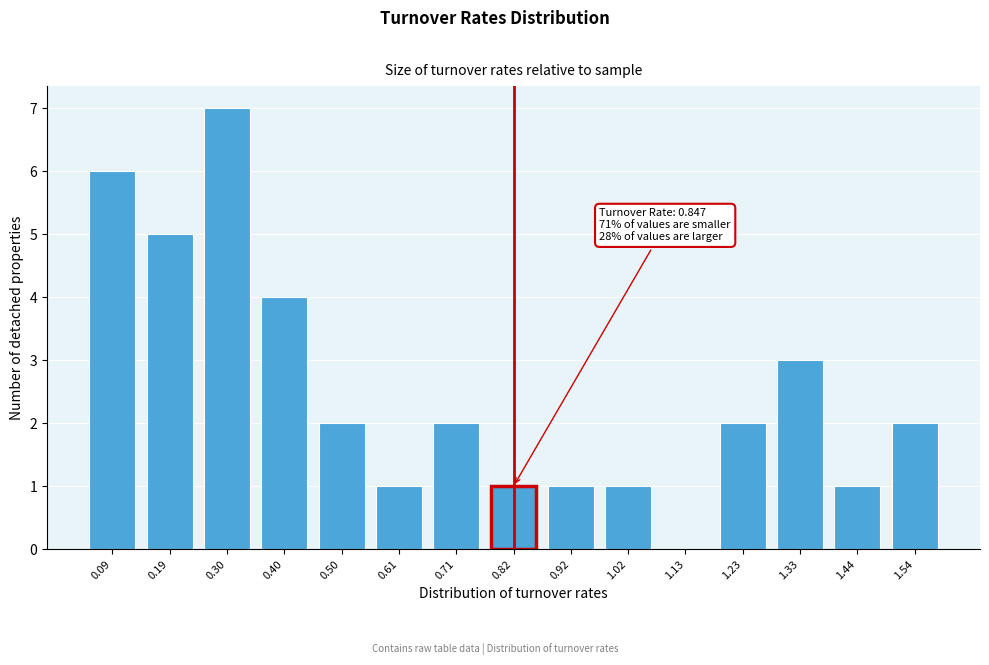

Reading left to right, extract all data points from this chart.

0.09=6	0.19=5	0.30=7	0.40=4	0.50=2	0.61=1	0.71=2	0.82=1	0.92=1	1.02=1	1.13=0	1.23=2	1.33=3	1.44=1	1.54=2